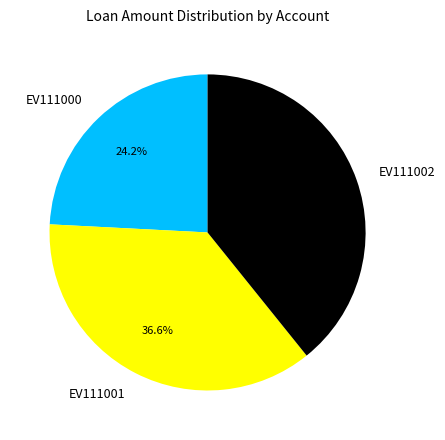

Is there any slice that represents more than half of the pie?

No